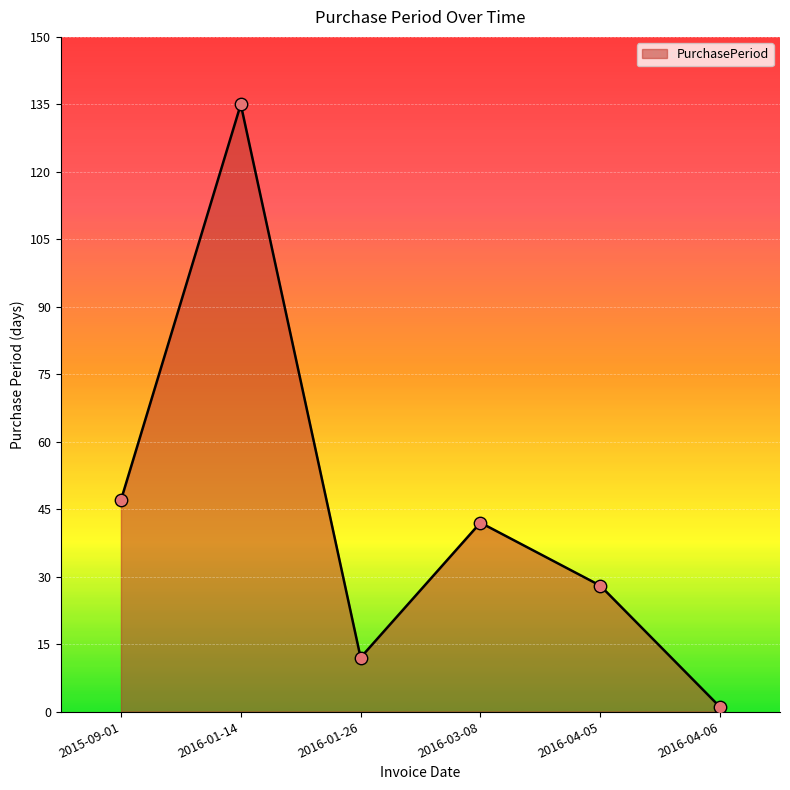

Which has a higher value, 2016-04-06 or 2016-04-05?

2016-04-05